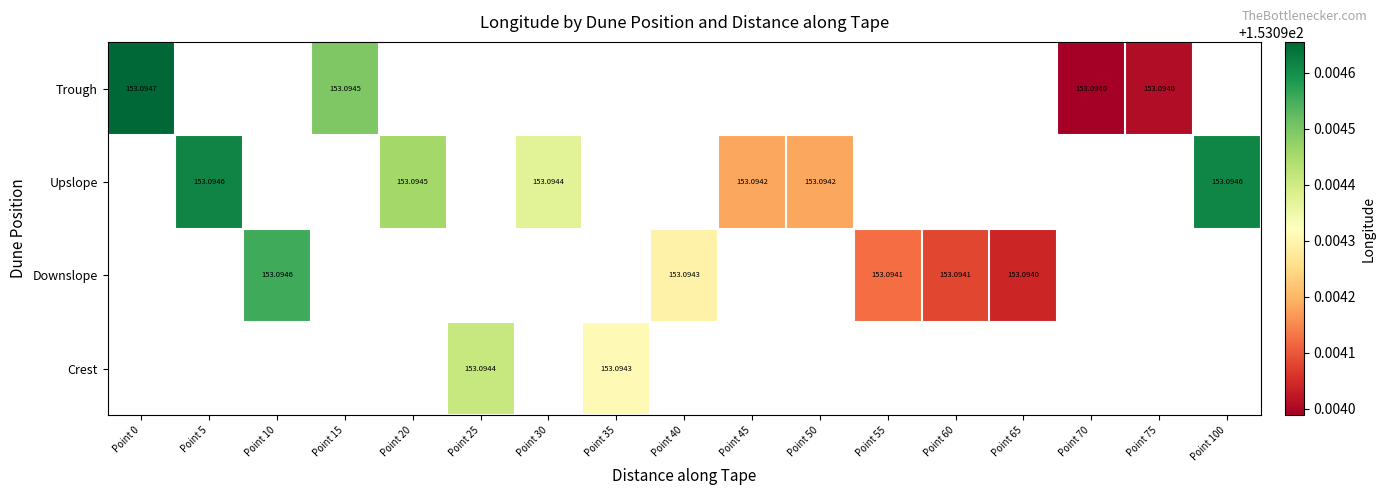

Is the value of Downslope at Point 55 greater than the value of Crest at Point 25?

No